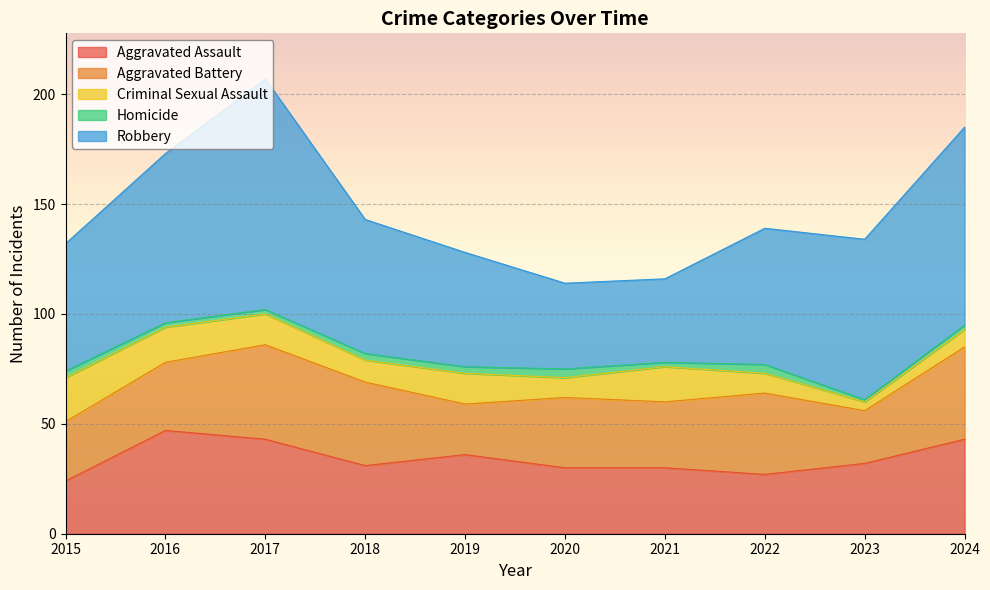

Between 2015 and 2020, which series saw the biggest shift?

Robbery